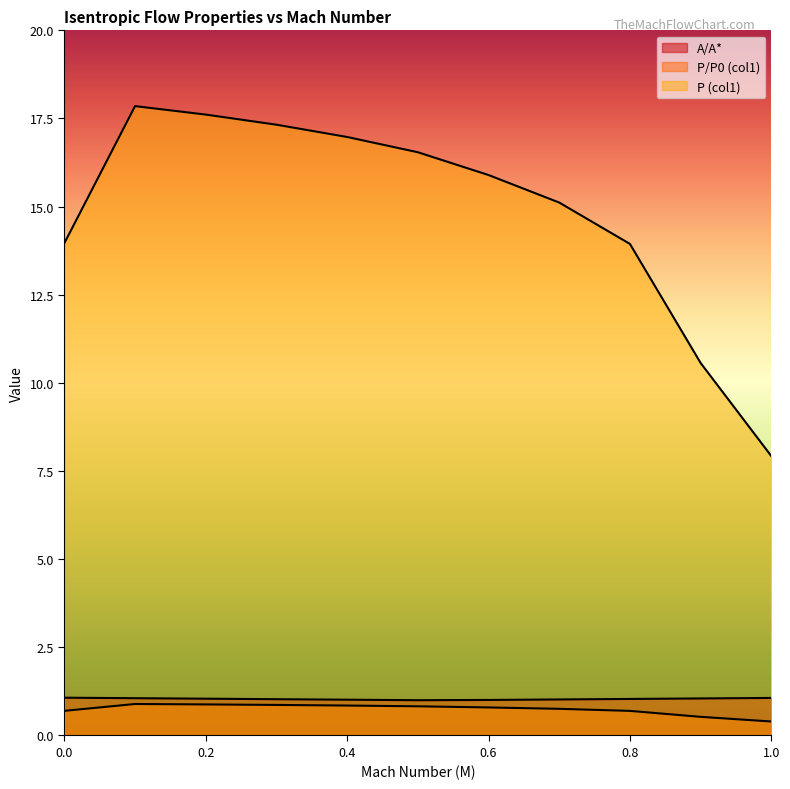

In A/A*, how many points are lower than both neighbors (excluding endpoints)?

1